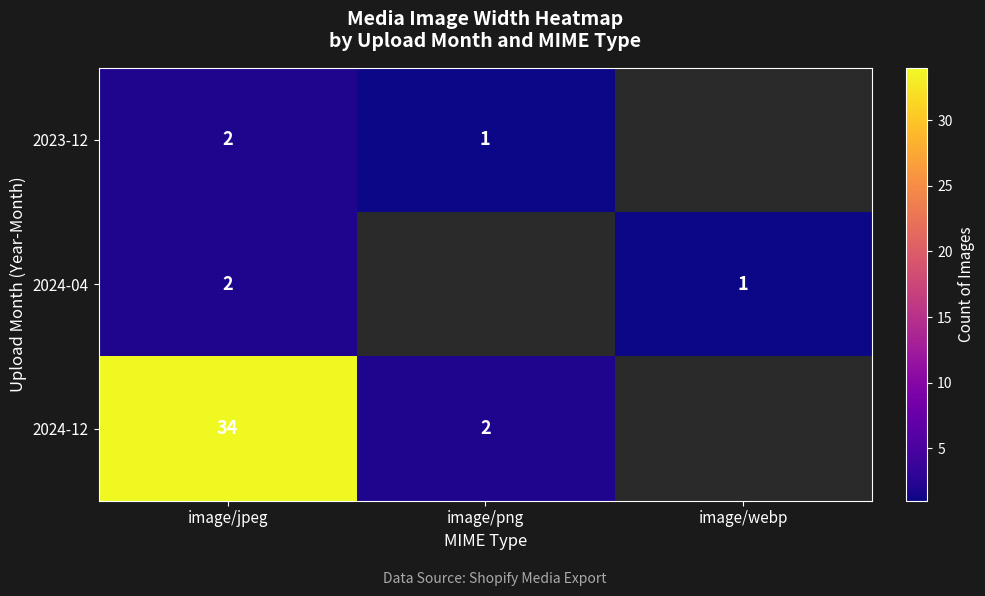

The 2024-12 series shows 0 at image/png. True or false?

False